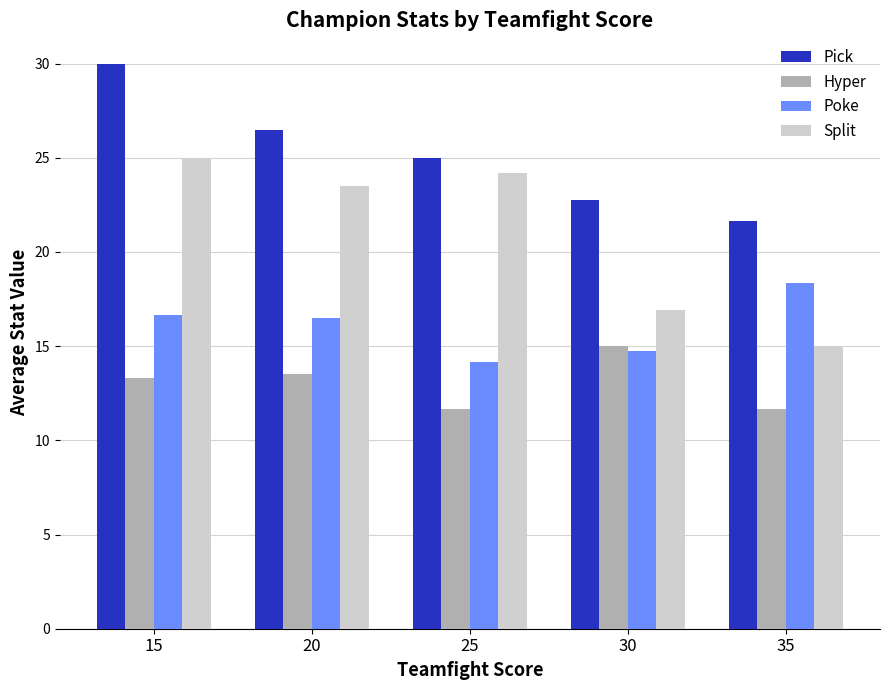

What is the sum of the Split values at 25 and 30?

41.1